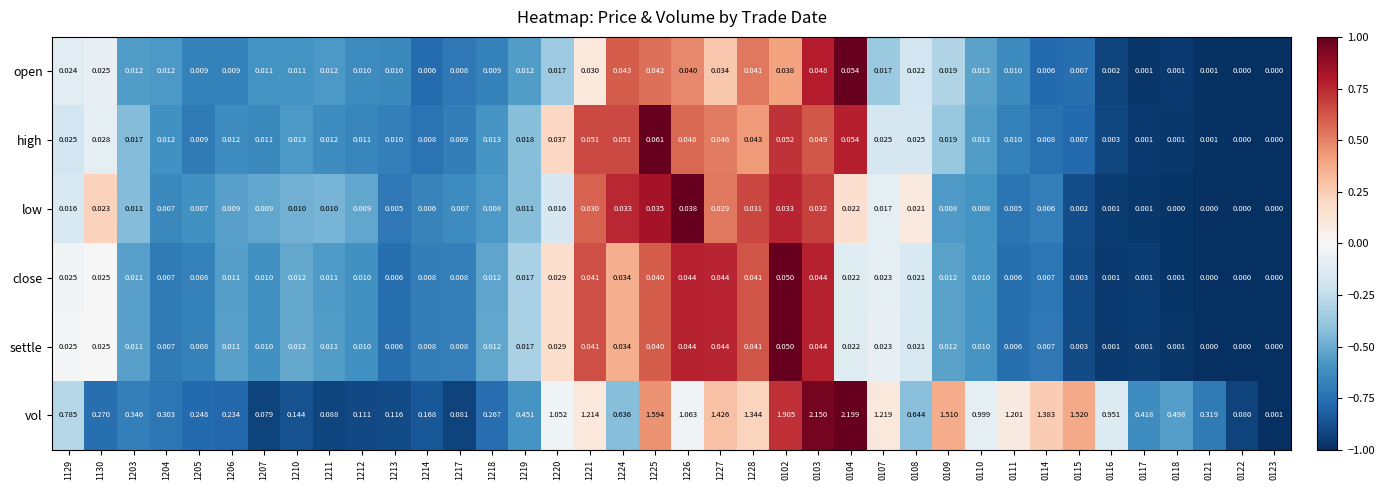

Which series has the largest range (max minus min)?

vol